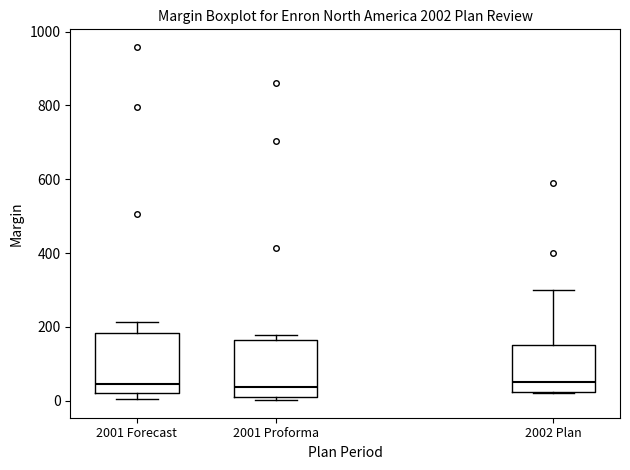

Reading left to right, read every box against the y-axis: the position of its median line, the range the box covers, and the ends of its whiskers. The values are not printed on the chart, so give them approximately, as read against the axis.

2001 Forecast: median 40, box 20 to 180, whiskers 0 to 220
2001 Proforma: median 40, box 0 to 160, whiskers 0 (just below the box's lower edge) to 180
2002 Plan: median 60, box 20 to 160, whiskers 20 to 300